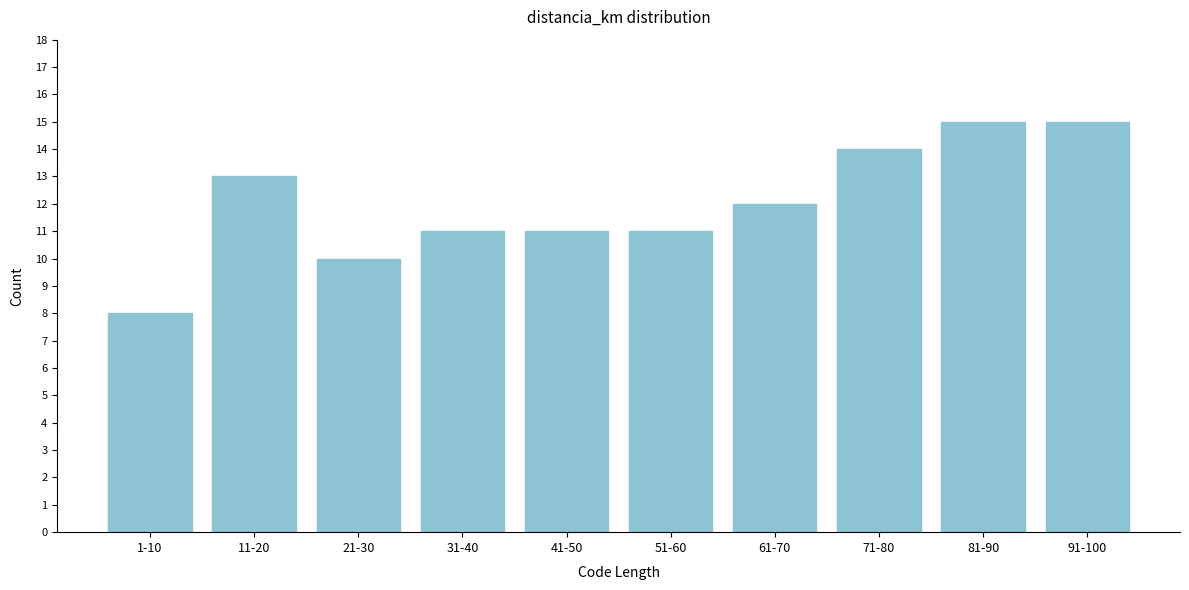

Reading left to right, list all the values displayed in this chart.

1-10=8	11-20=13	21-30=10	31-40=11	41-50=11	51-60=11	61-70=12	71-80=14	81-90=15	91-100=15